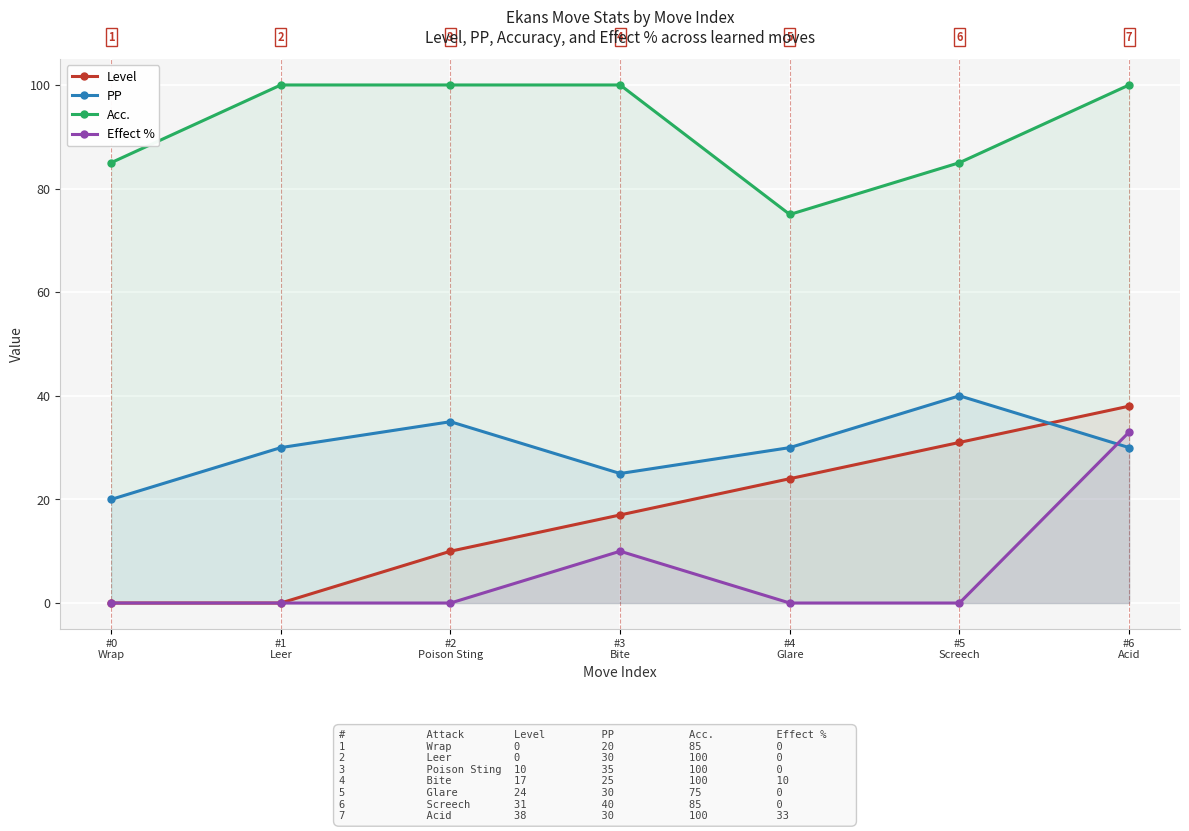

How many interior local peaks does the PP series have?

2